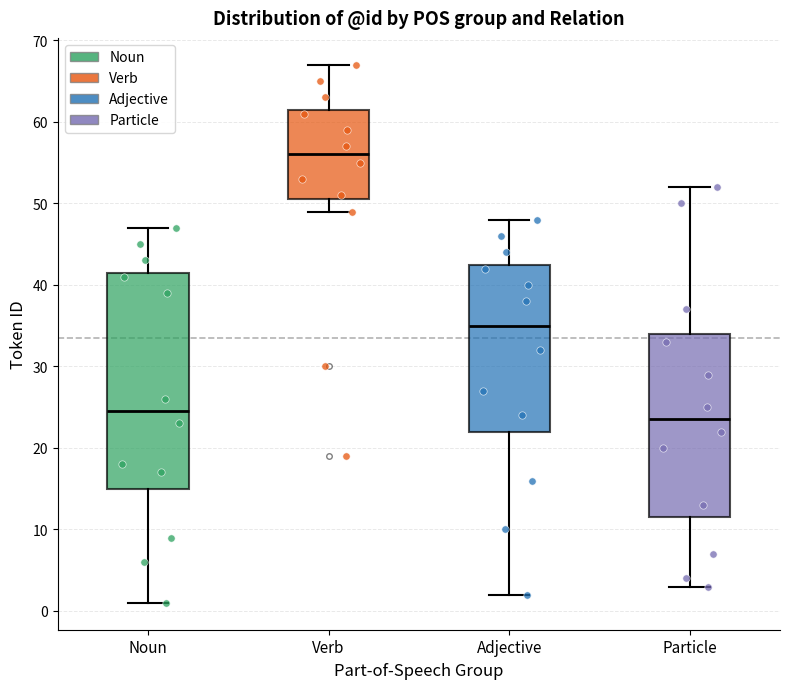

Reading left to right, read every box against the y-axis: the position of its median line, the range the box covers, and the ends of its whiskers. The values are not printed on the chart, so give them approximately, as read against the axis.

Noun: median 25, box 15 to 42, whiskers 1 to 47
Verb: median 56, box 51 to 62, whiskers 49 to 67
Adjective: median 35, box 22 to 43, whiskers 2 to 48
Particle: median 24, box 12 to 34, whiskers 3 to 52